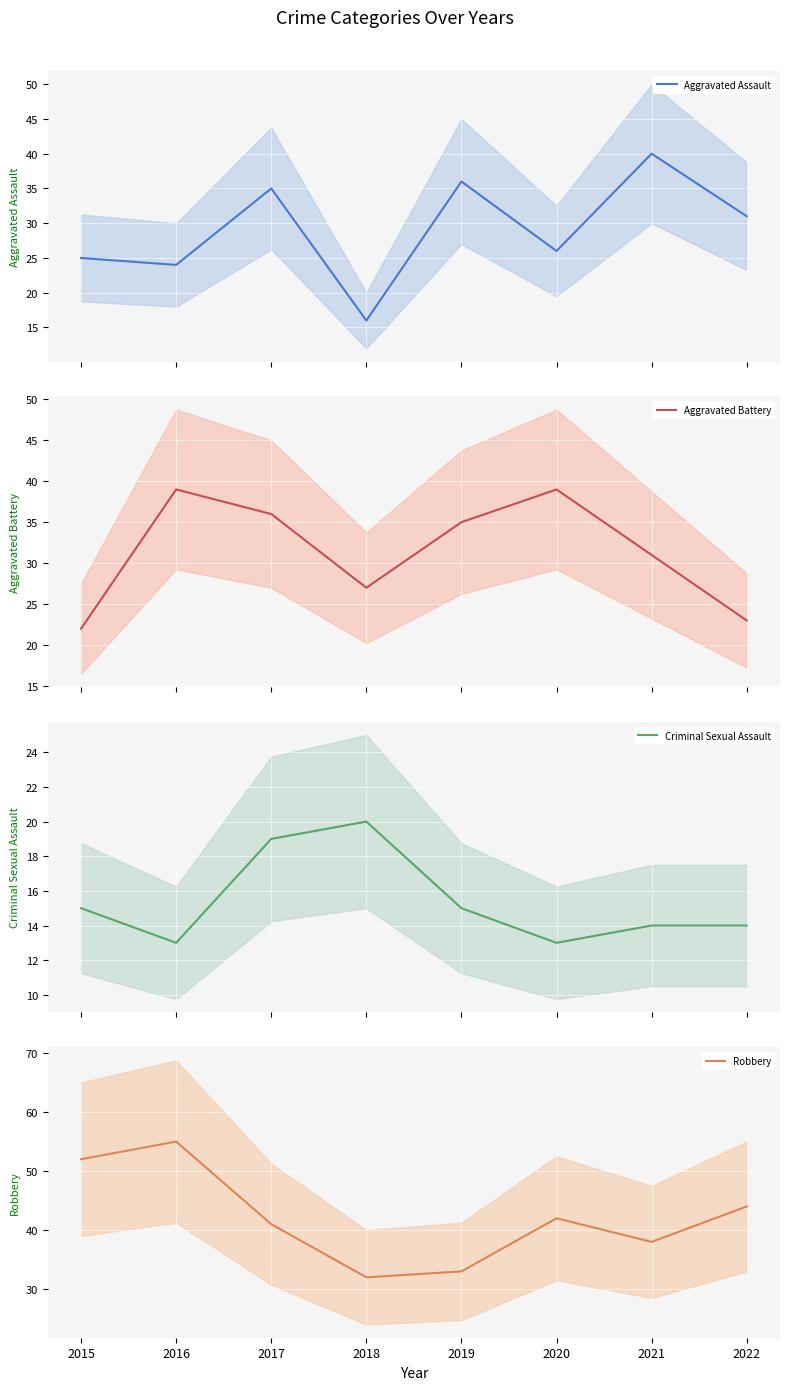

Reading right to left, transcribe all the data shown in this chart.

Aggravated Assault: 31	40	26	36	16	35	24	25
Aggravated Battery: 23	31	39	35	27	36	39	22
Criminal Sexual Assault: 14	14	13	15	20	19	13	15
Robbery: 44	38	42	33	32	41	55	52